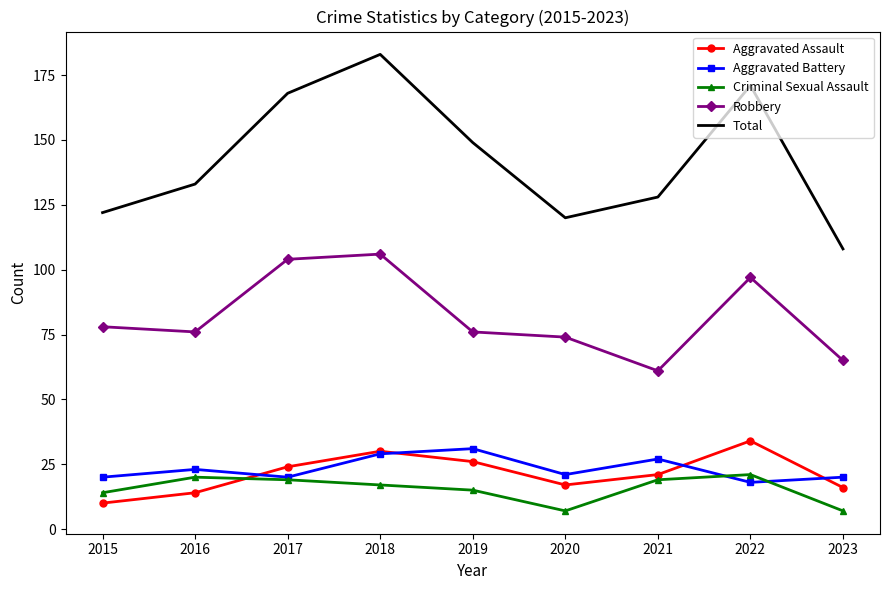

True or false: Robbery and Total cross at least once.

False